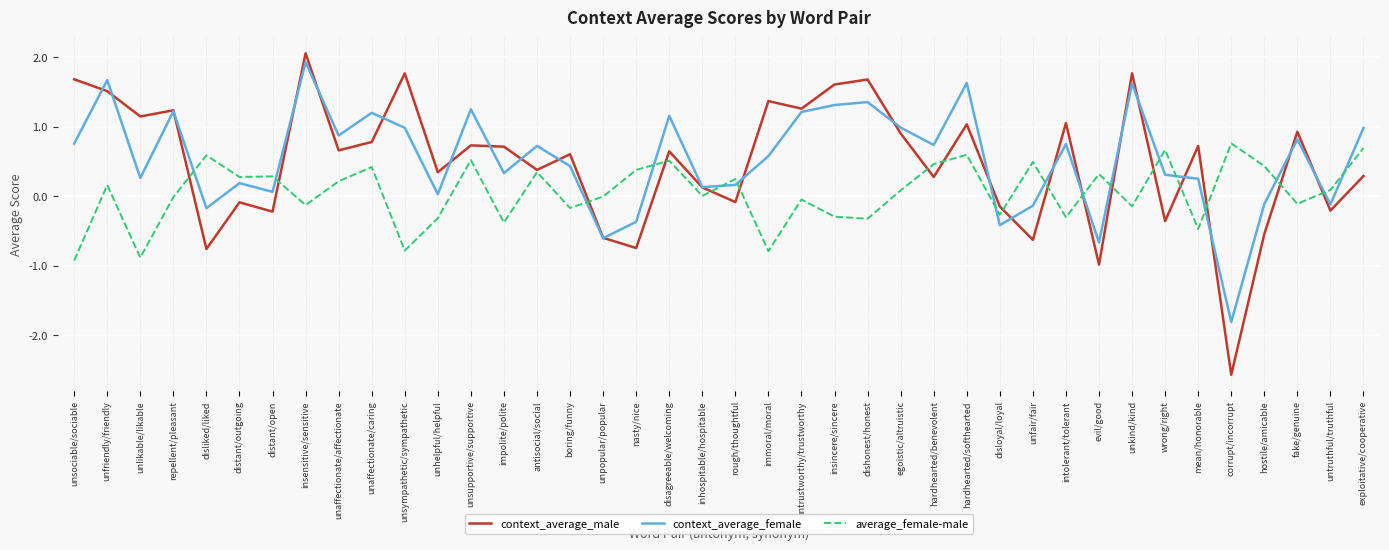

Where does the average_female-male series first go above 0?

unfriendly/friendly